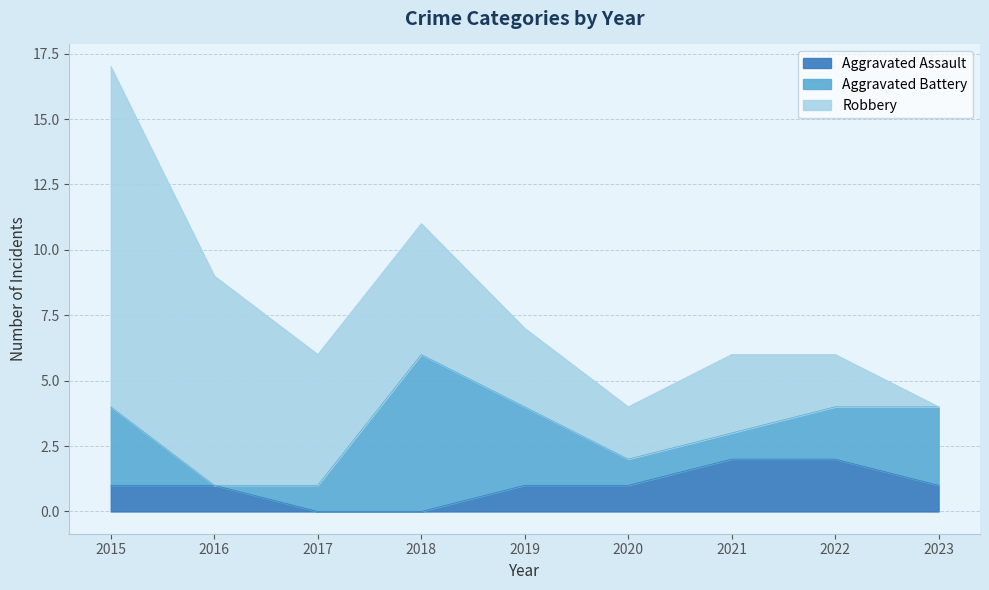

Where is the first local maximum for Aggravated Battery?

2018